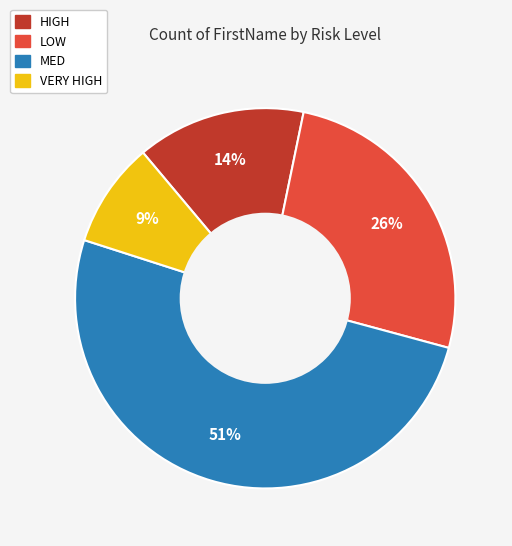

Do LOW and MED together represent more than half of the pie?

Yes